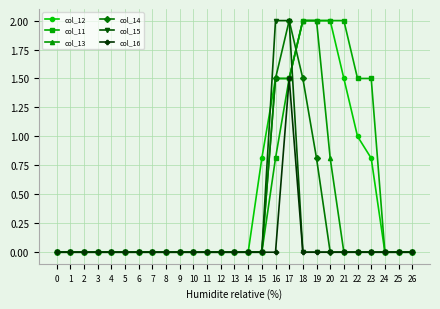

What is the spread (max minus min) of values at 20?

2.0